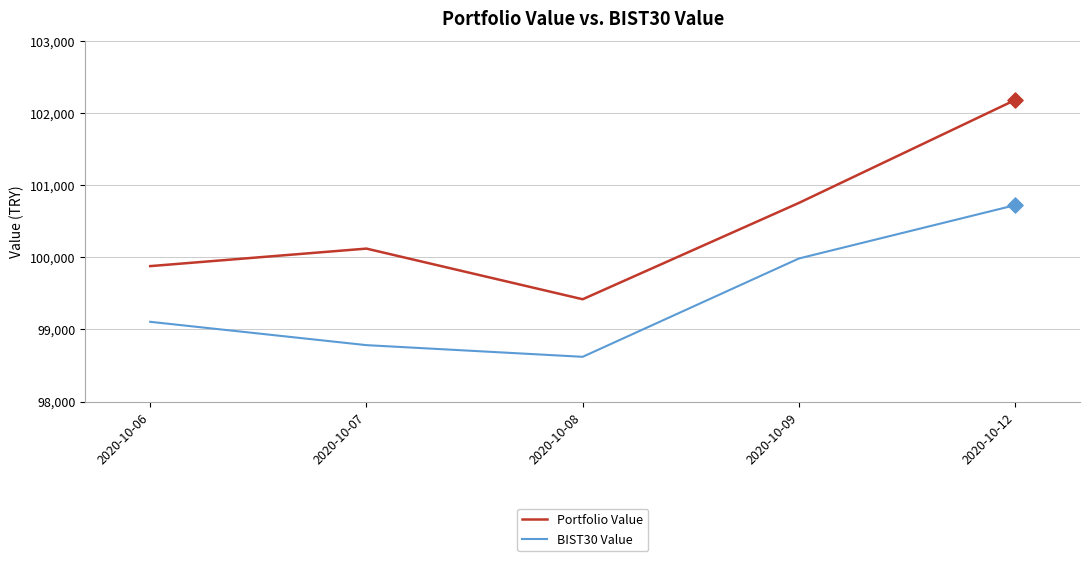

At which category is the sum across all series the highest?

2020-10-12